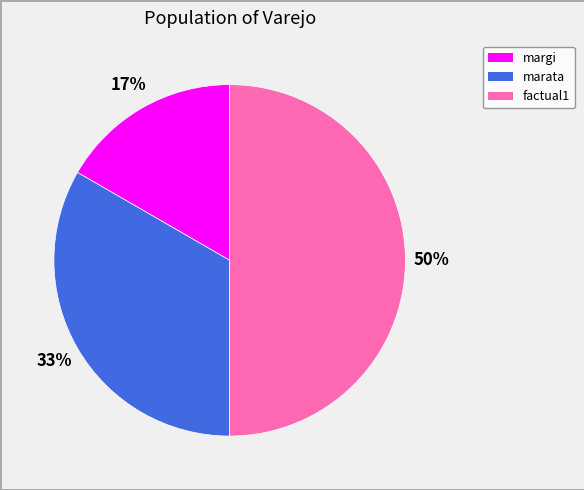

To the nearest percent, what portion does margi represent?

17%